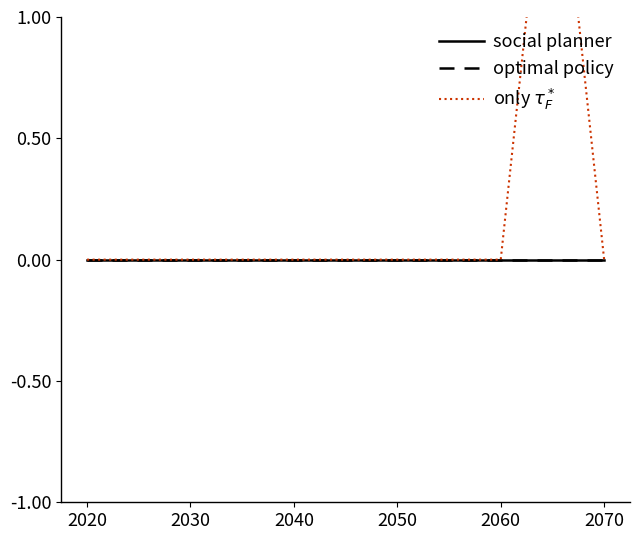

The value of only $\tau_F^*$ at 6 is -1. True or false?

False